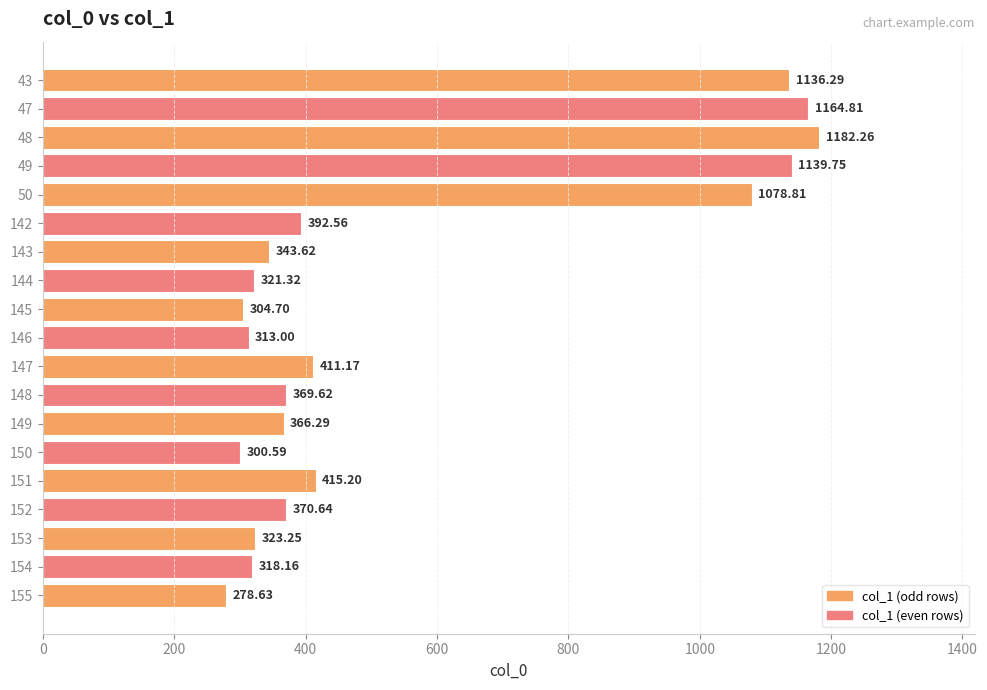

What is the smallest value displayed?

278.6